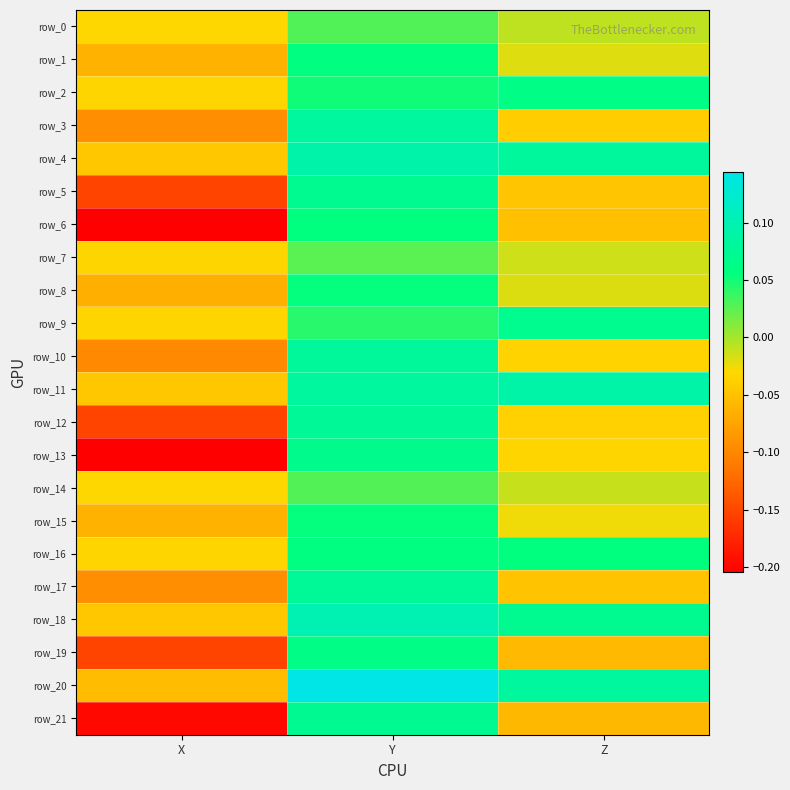

Is it true that row_3 equals 0.1 at Y?

False